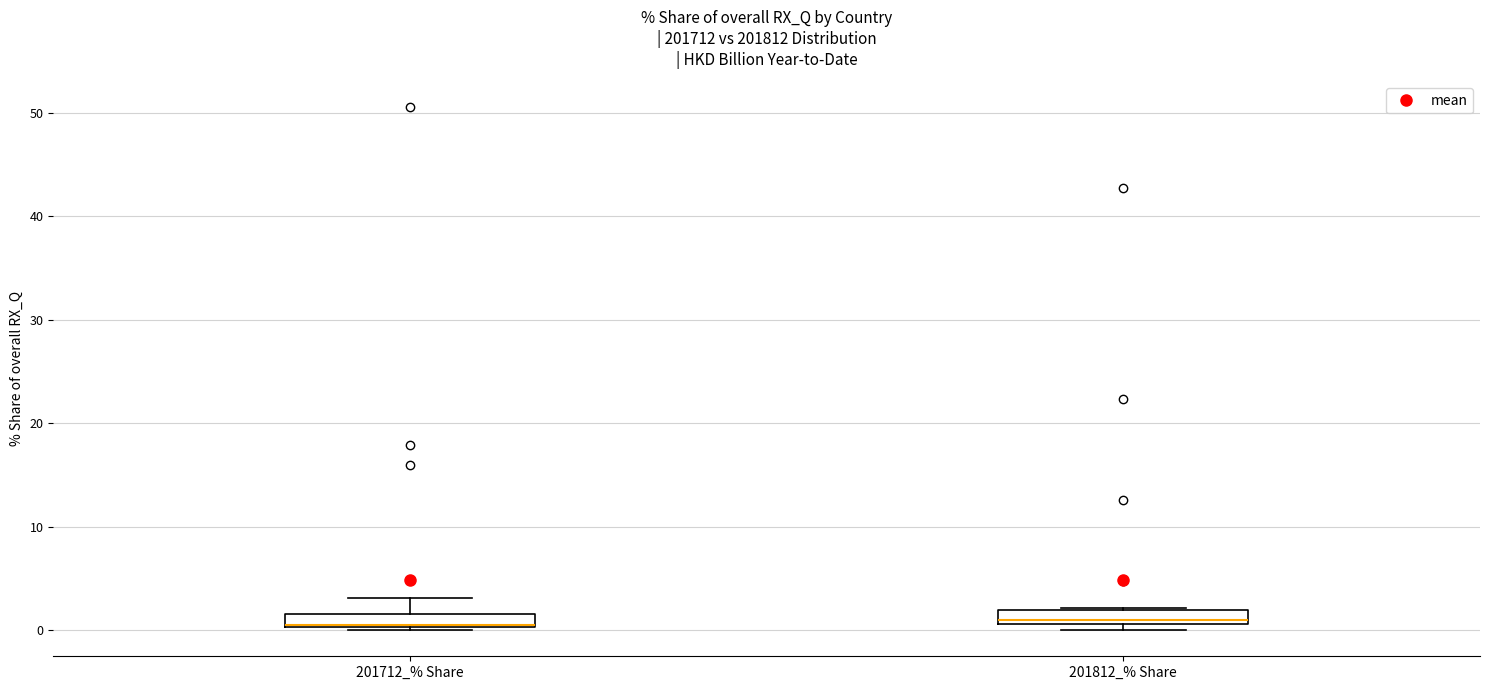

Where is the lower edge of the box for 201812_% Share on the y-axis? The values are not printed on the chart, so give them approximately, as read against the axis.

1